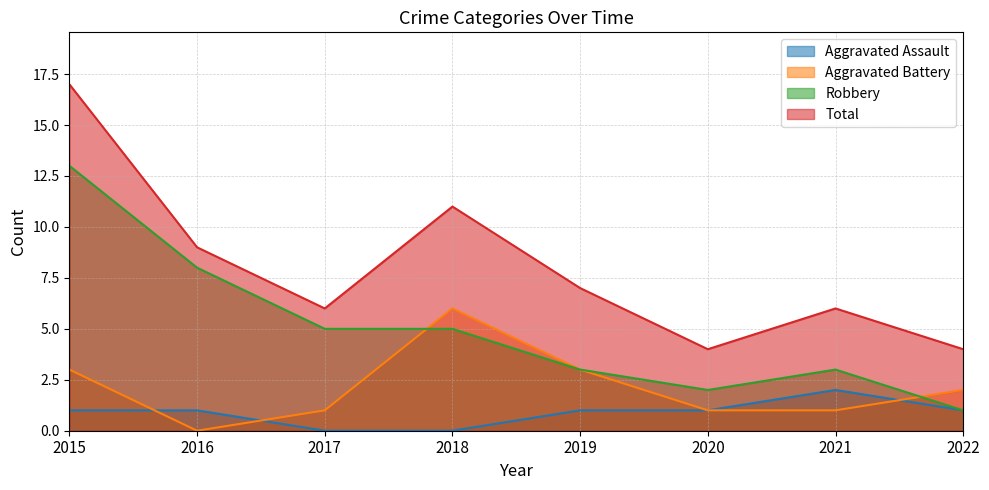

Between which two adjacent categories do Aggravated Battery and Robbery first intersect?

2017 and 2018